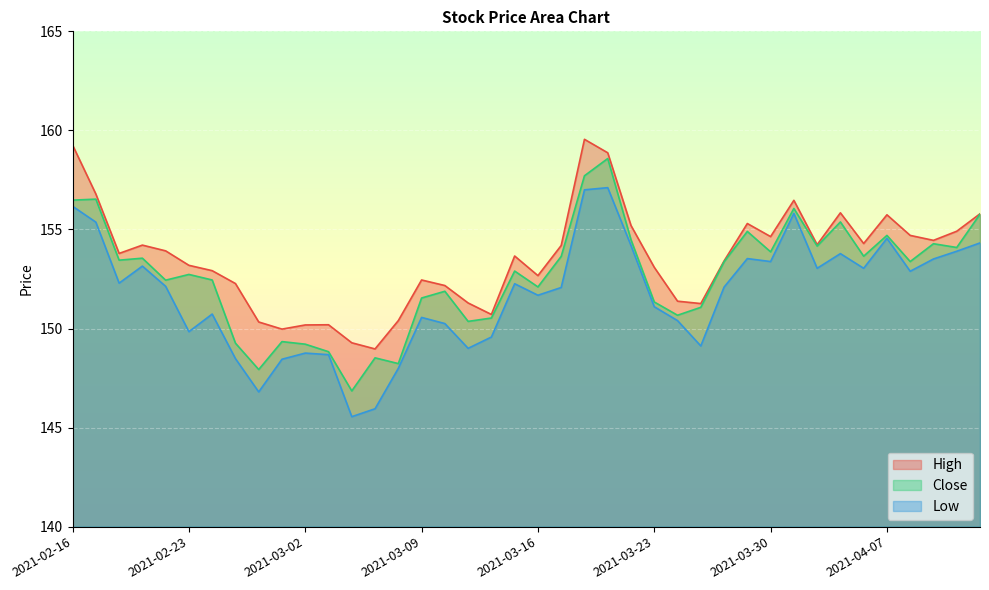

The Low series shows 64.5 at 2021-03-11. True or false?

False